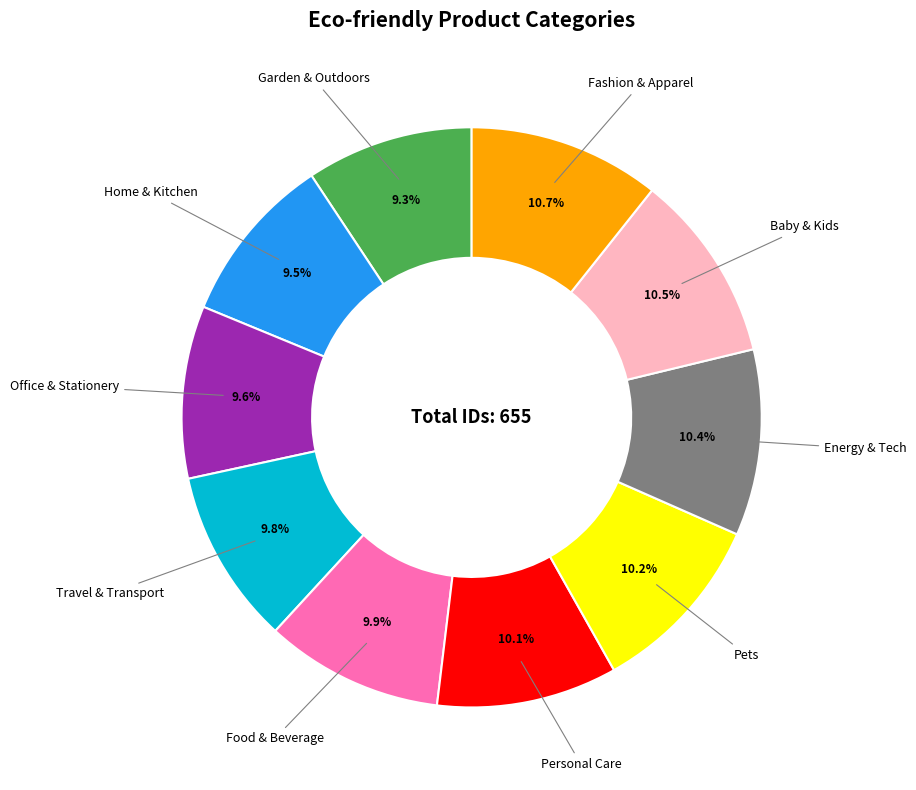

To the nearest percent, what portion does Personal Care represent?

10%